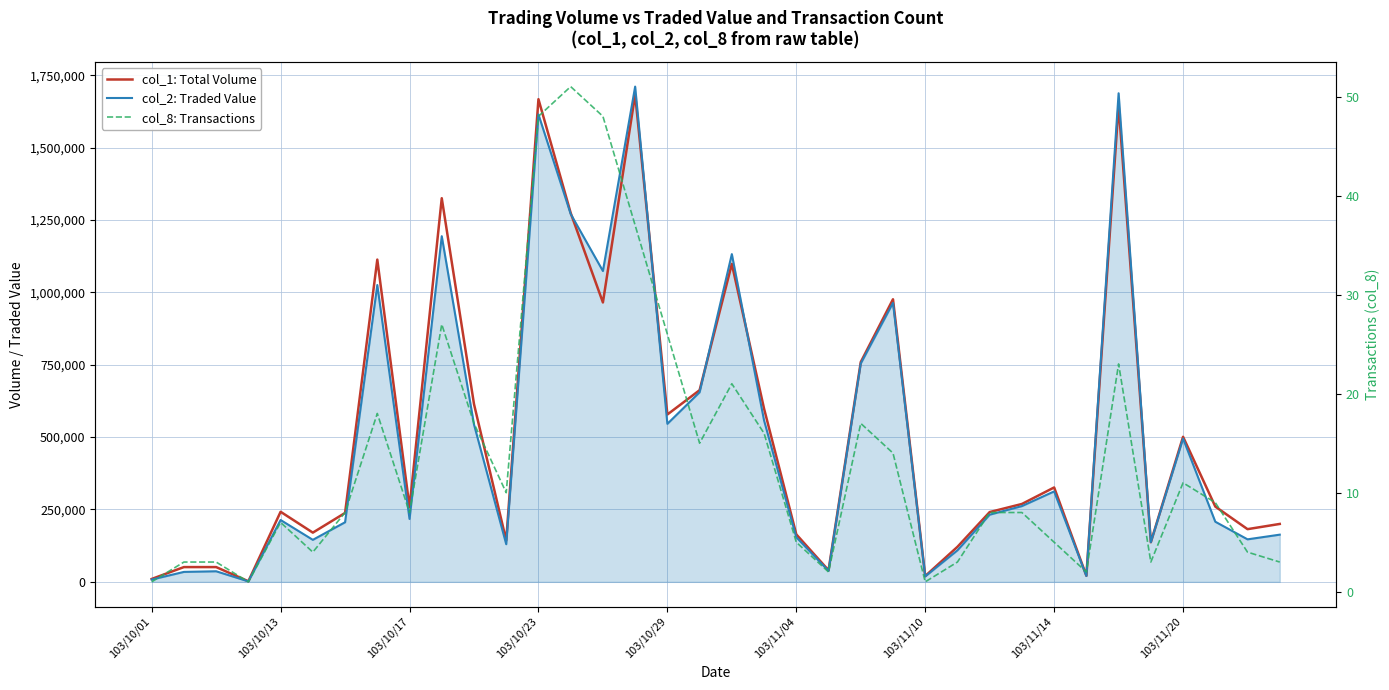

The value of col_2: Traded Value at 103/11/10 is 33342. True or false?

False